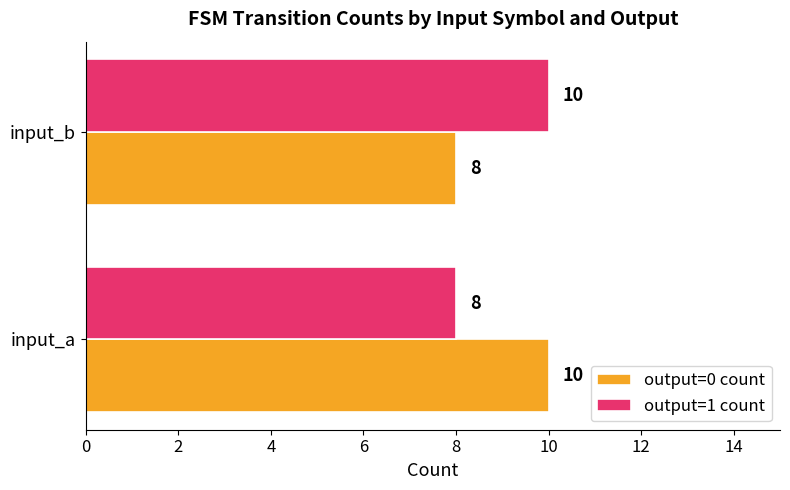

What is the average value of the output=1 count series?

9